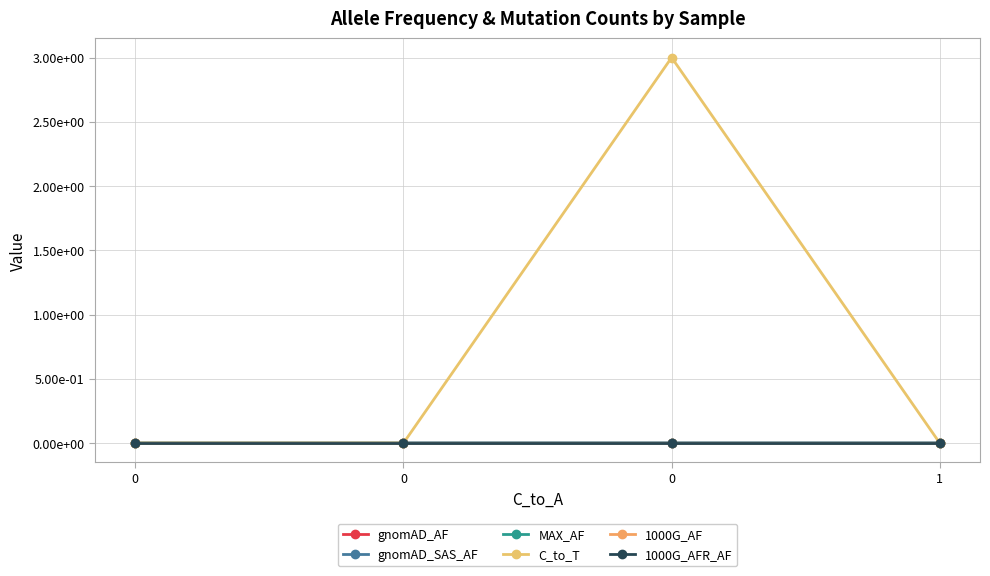

True or false: 1000G_AF and C_to_T cross at least once.

False